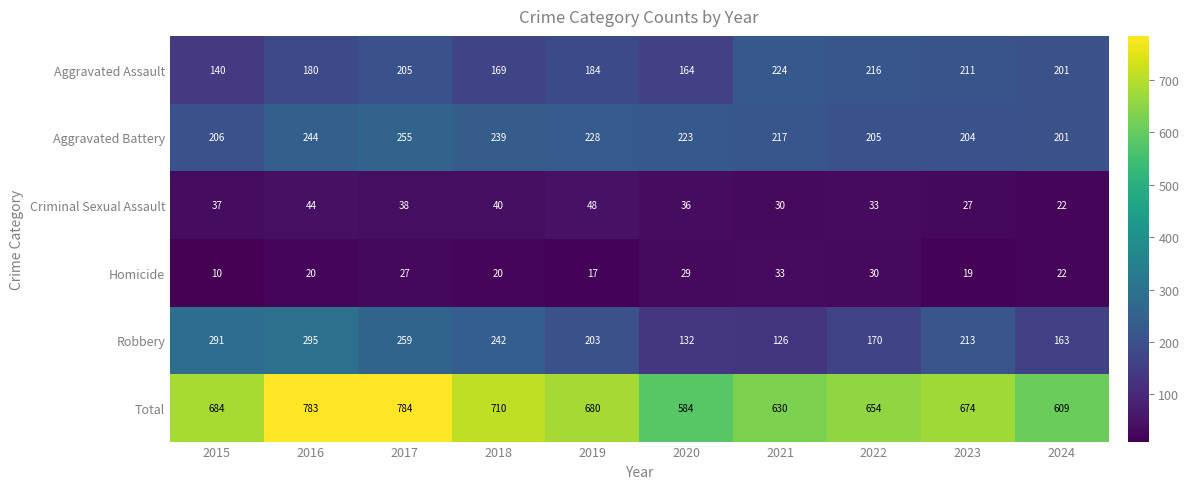

At which category does the chart reach its minimum across all series?

2015